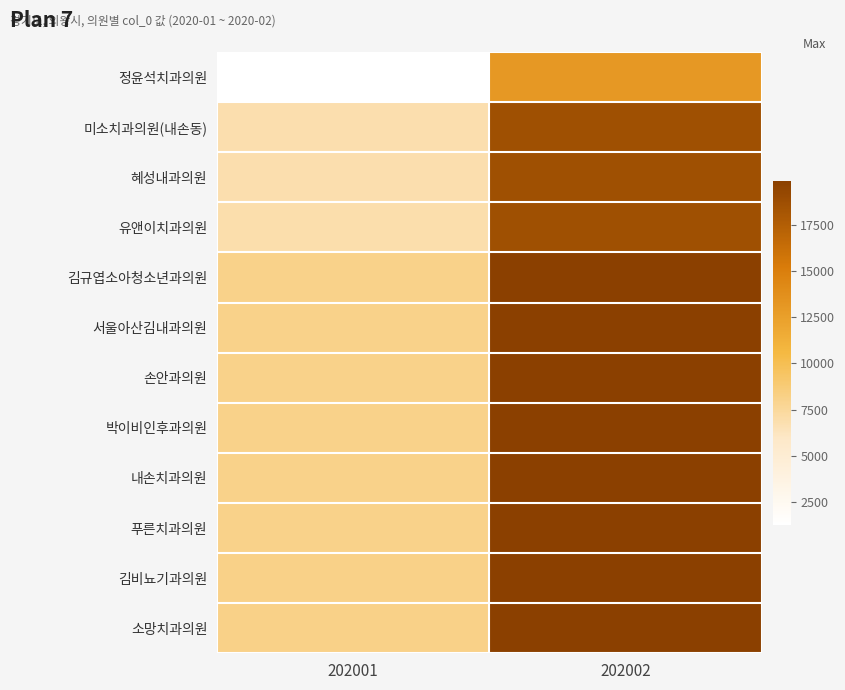

At which category is the sum across all series the highest?

202002